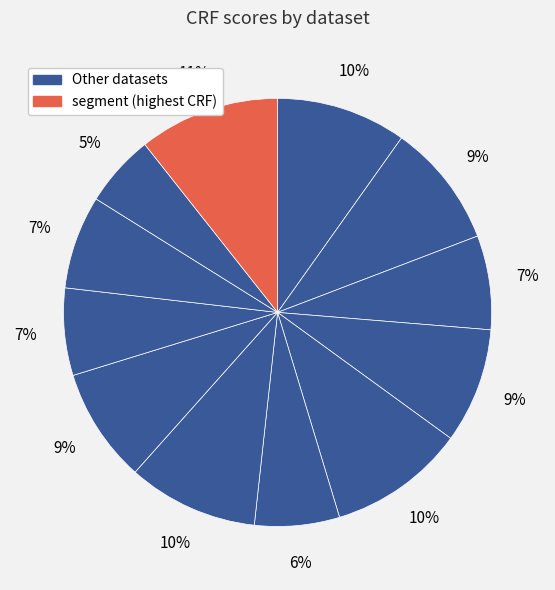

How many segments does this pie chart have?

12